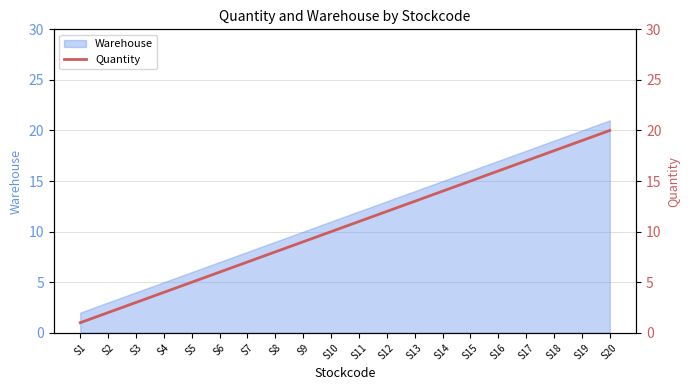

What is the sum of the values at S12 and S5?

17